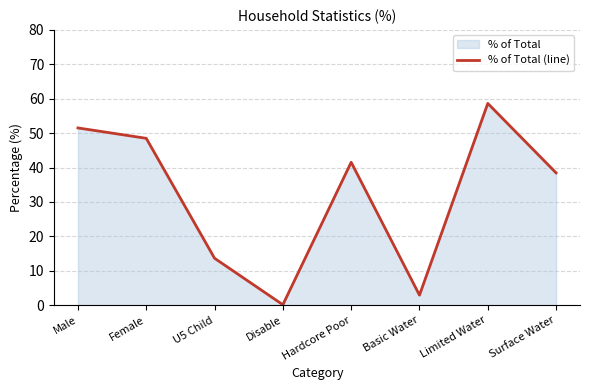

Does the chart have visible grid lines?

Yes